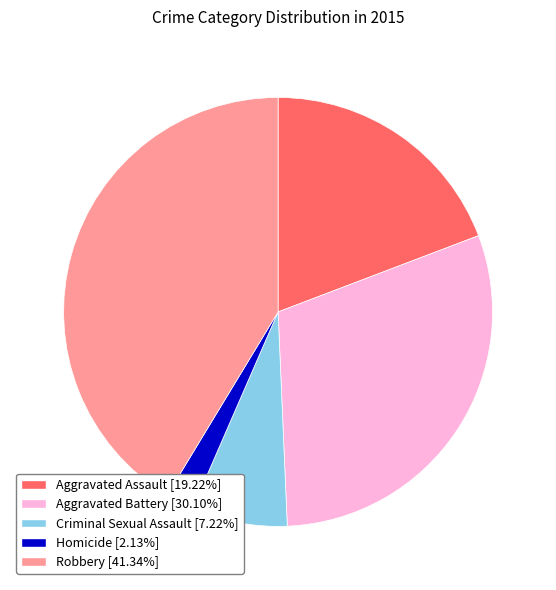

Combined, do Aggravated Assault and Criminal Sexual Assault account for over 50%?

No